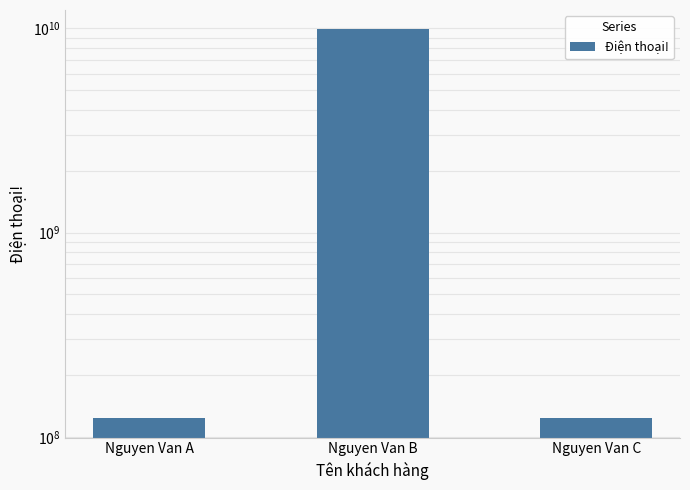

Is it true that the value at Nguyen Van B is 4417993440?

False